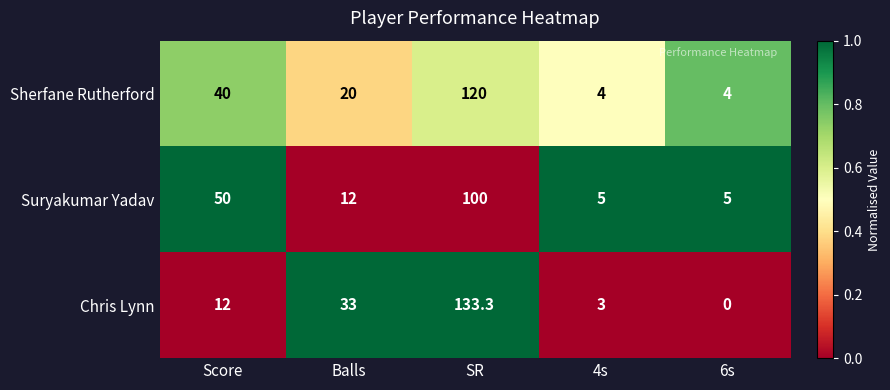

How many distinct data groups are displayed?

3